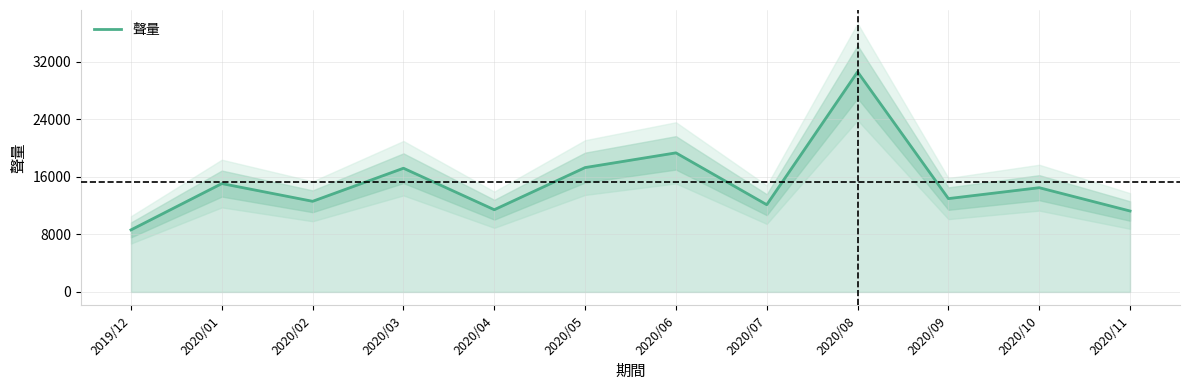

What is the approximate value at 2020/11?

11245